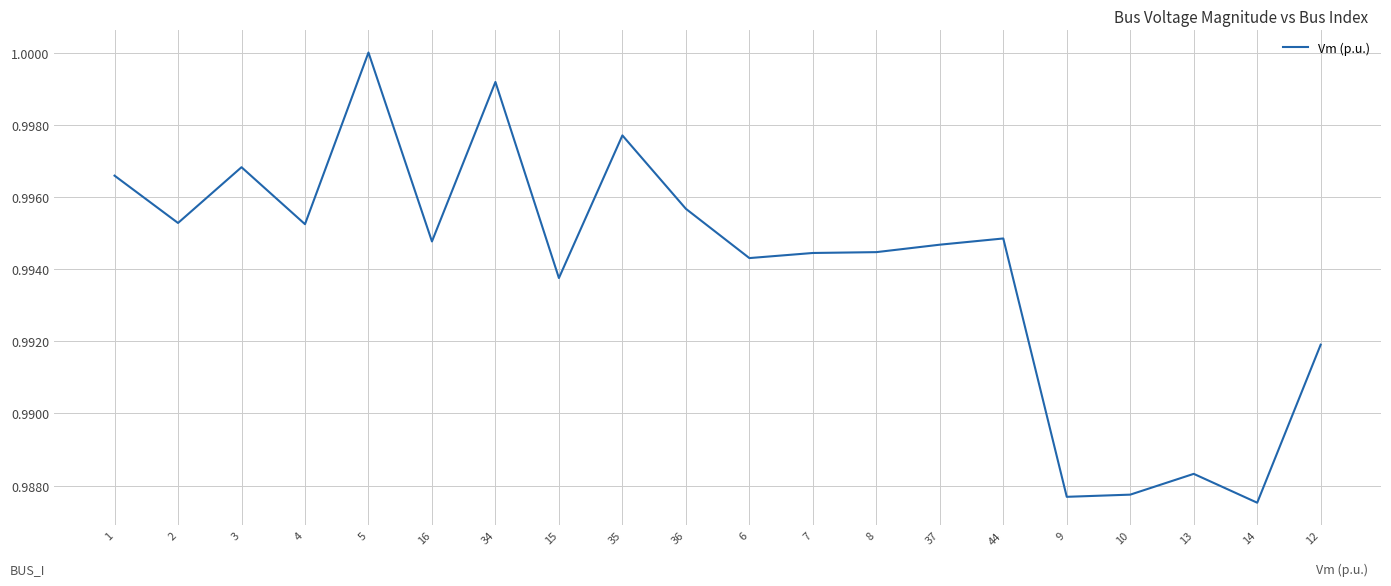

How many lines are shown in the chart?

1